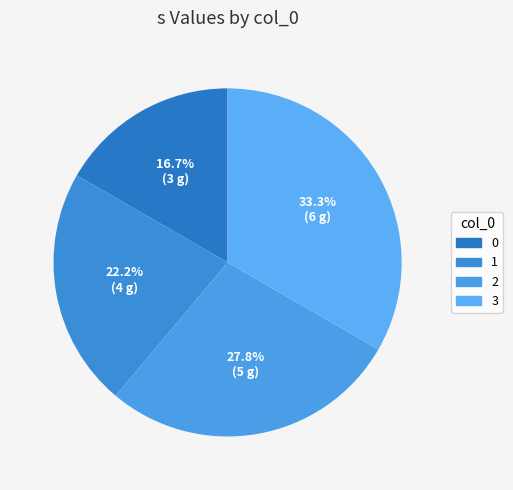

To the nearest percent, what is the difference between the largest and smallest slice percentages?

17%